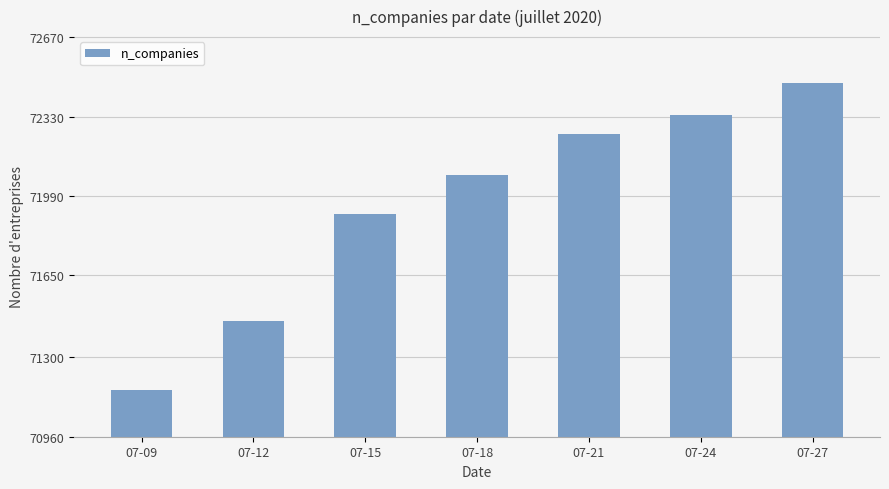

How many data points does each series have?

7